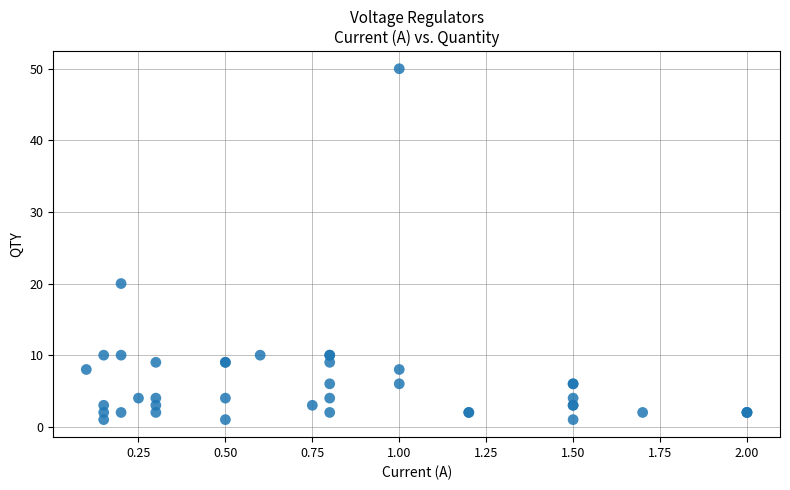

What Y value in the scatter plot is closest to 25?

20